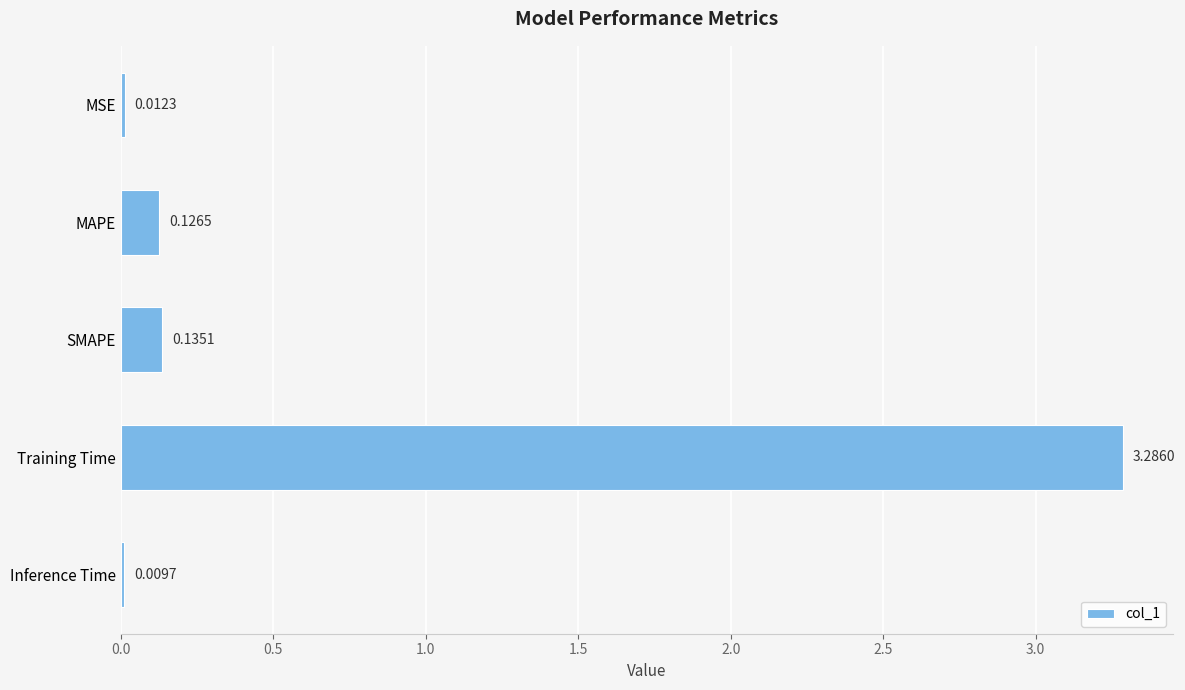

What is the change in value from MSE to MAPE?

+0.1